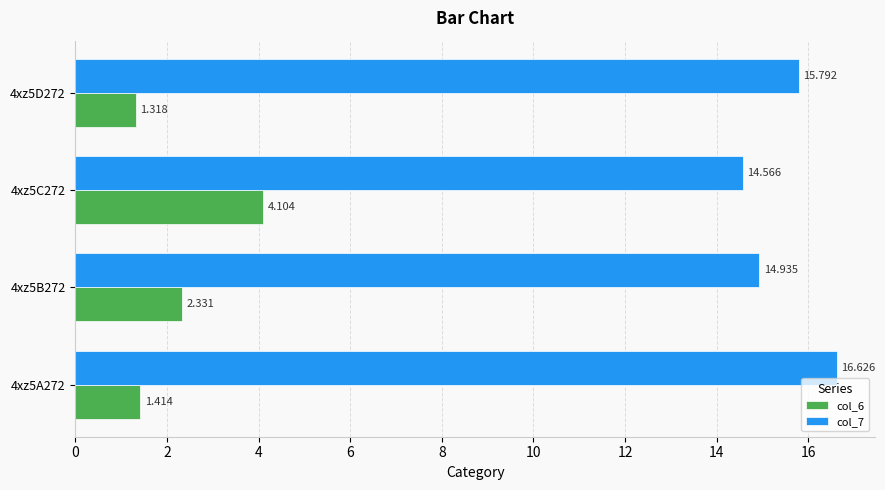

Rank the series by their maximum value, from highest to lowest.

col_7, col_6